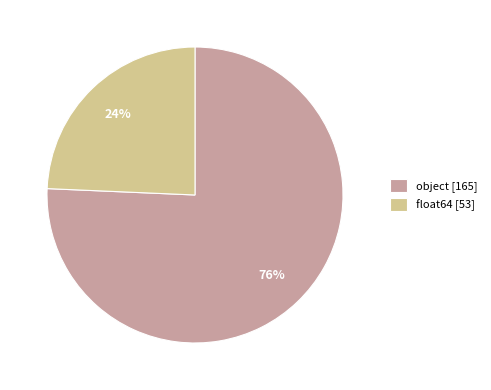

Does any single category account for the majority?

Yes